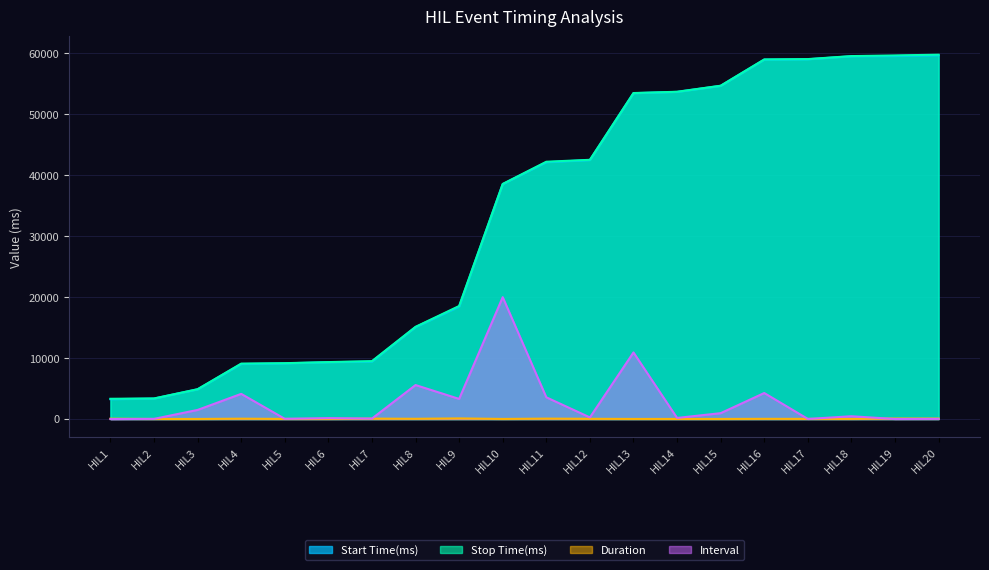

What is the difference between the Duration values at HIL8 and HIL7?

27.5